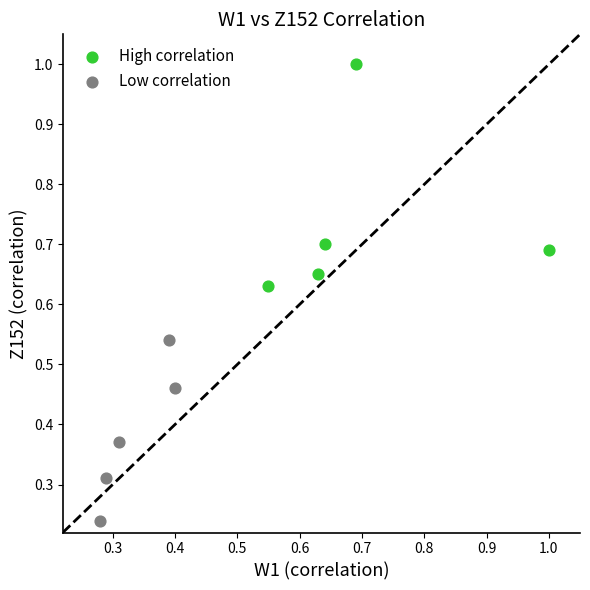

Which series reaches the minimum Y coordinate?

Low correlation